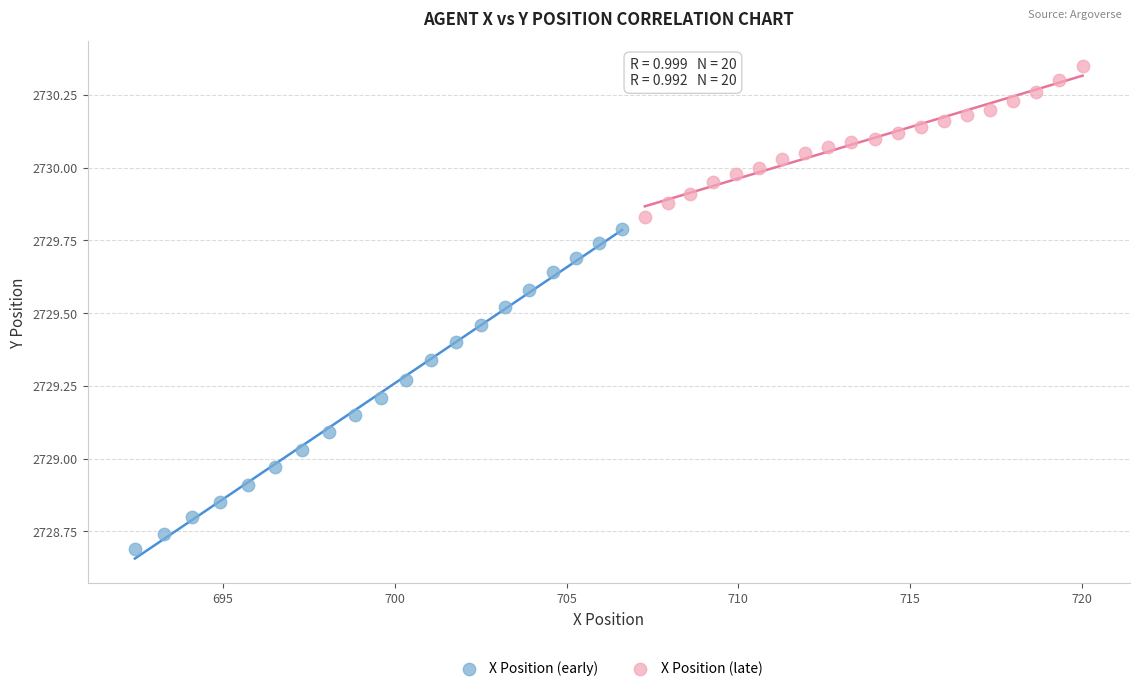

Which series has the widest spread of Y values?

X Position (early)